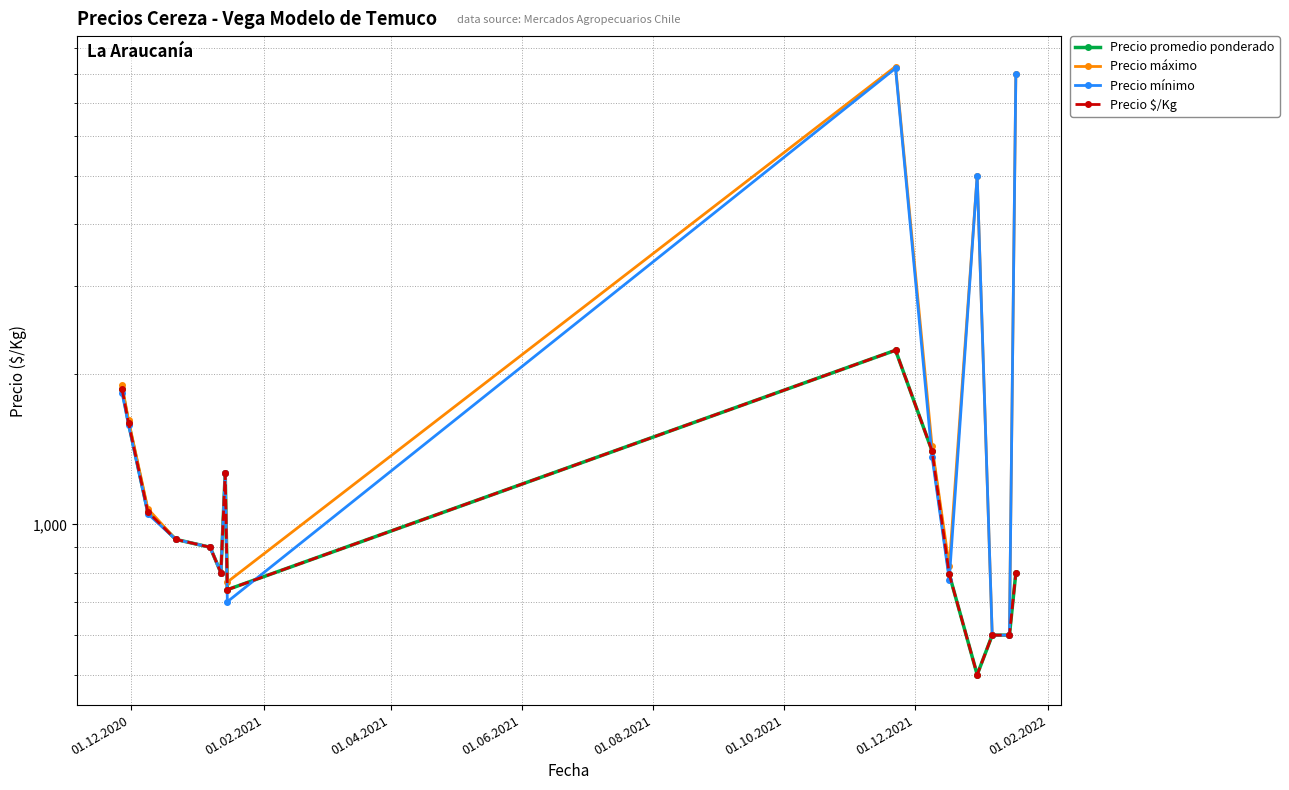

Which series ends up on top after the final intersection of Precio mínimo and Precio $/Kg?

Precio mínimo